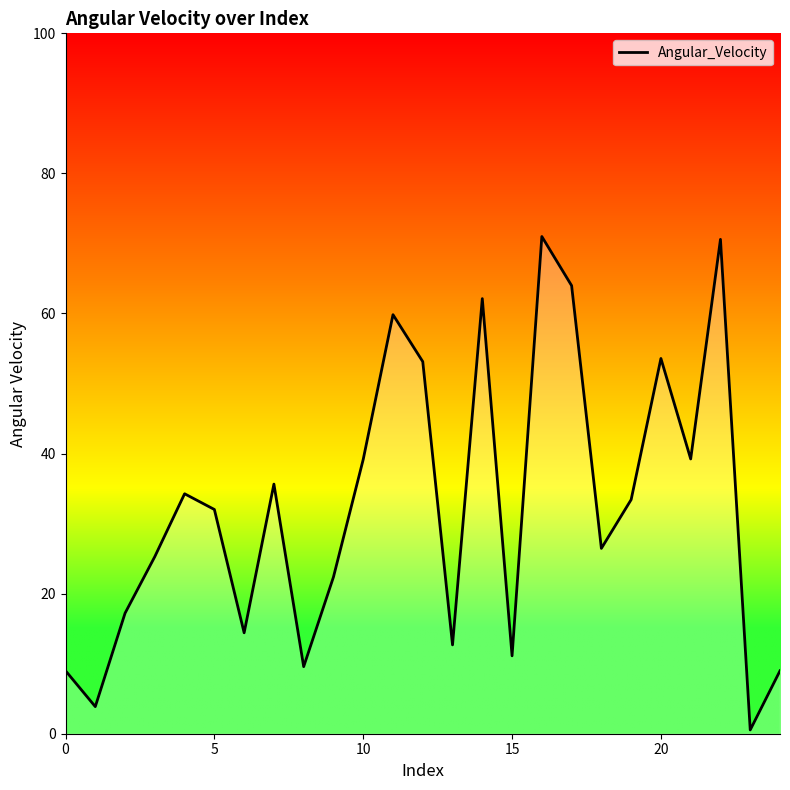

What is the difference between the maximum and minimum values?

70.4